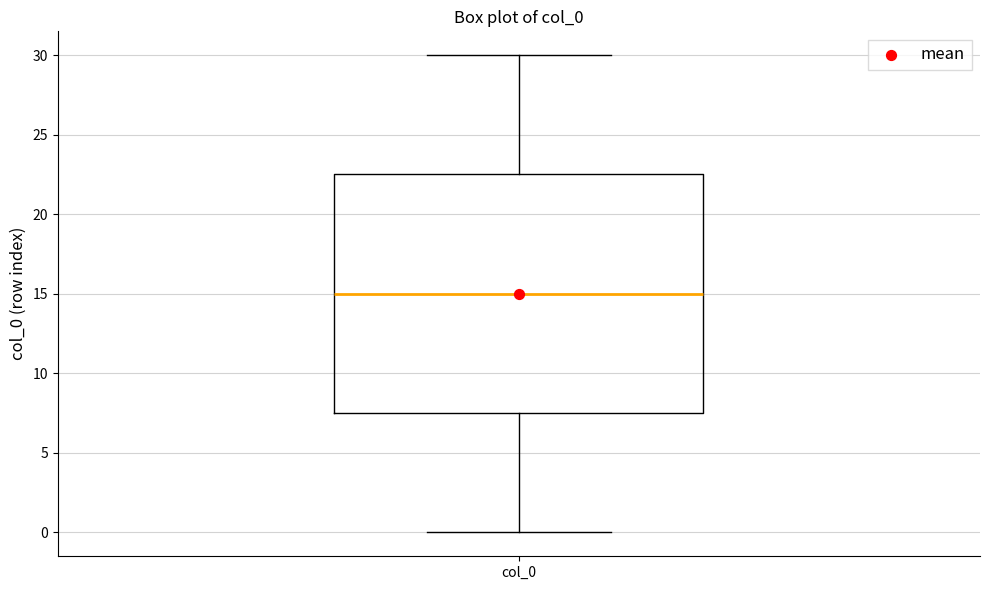

Transcribe this box plot: give where the median line is, the range the box spans, and where the two whiskers end, as read against the y-axis. The values are not printed on the chart, so give them approximately, as read against the axis.

median 15.0, box 7.5 to 22.5, whiskers 0.0 to 30.0